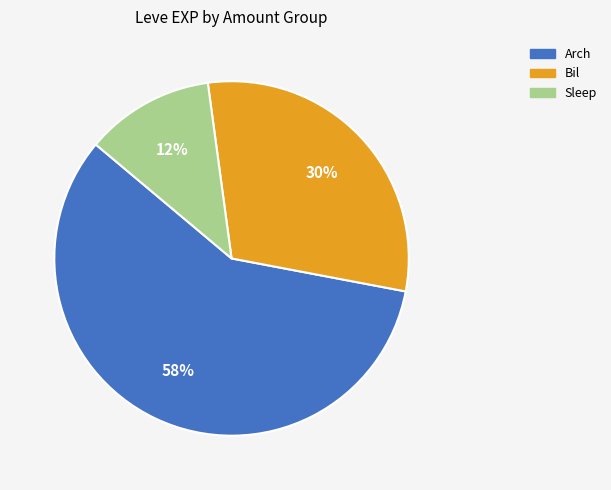

Is there a majority slice in this chart?

Yes